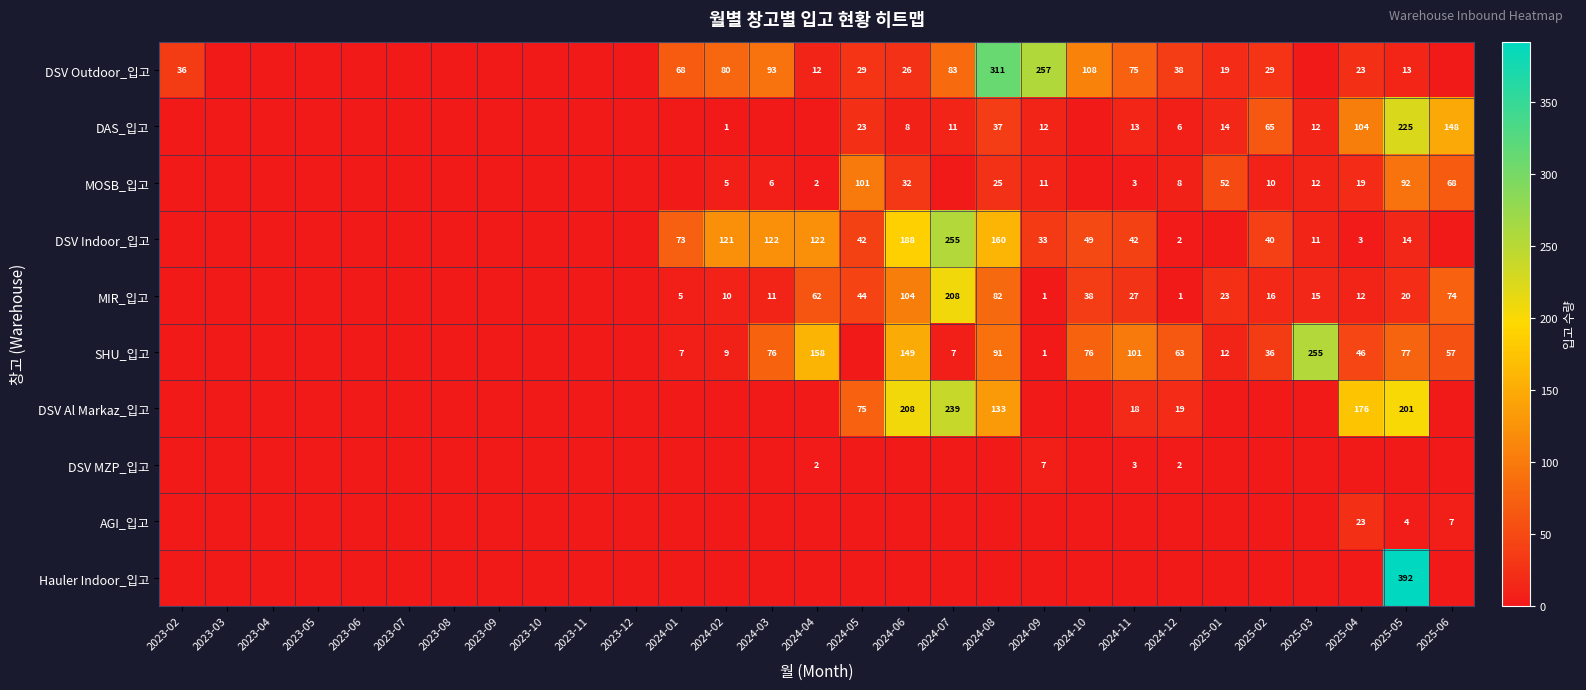

At which category is the sum across all series the highest?

2025-05